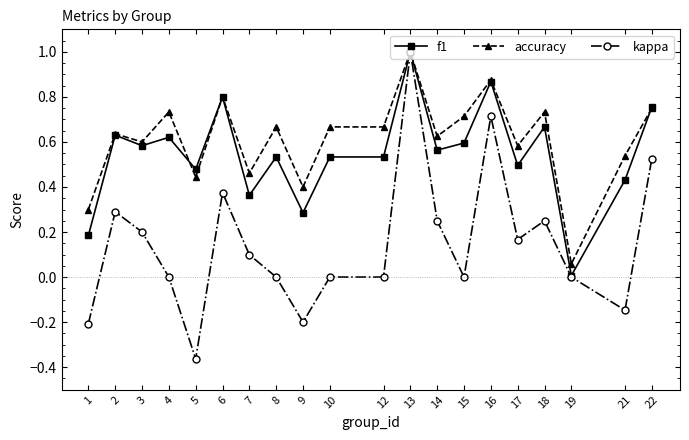

Which series has the widest spread of values?

kappa